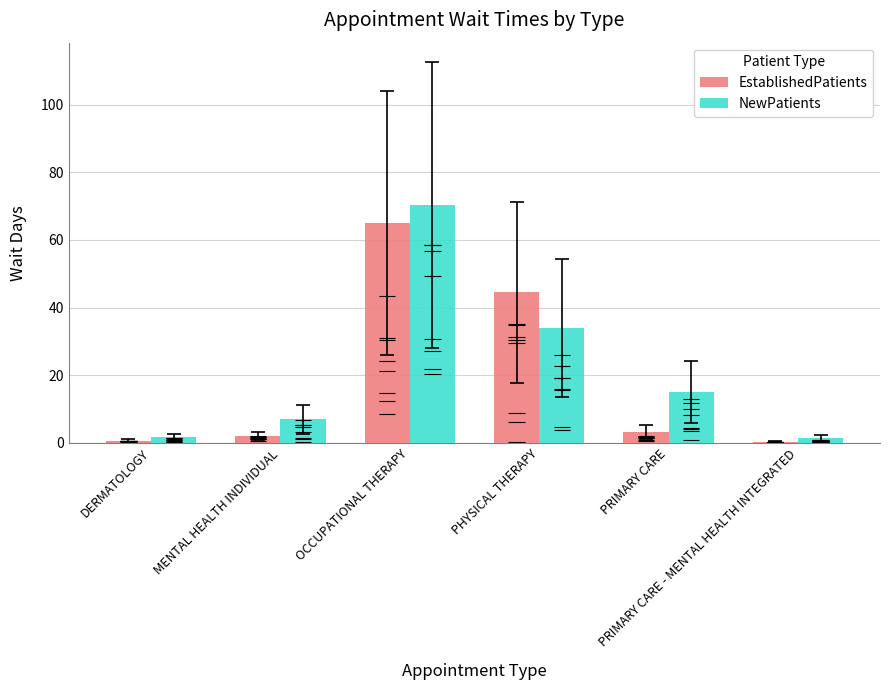

Reading left to right, what are all the values shown in this chart?

EstablishedPatients: DERMATOLOGY=0.7	MENTAL HEALTH INDIVIDUAL=2.0	OCCUPATIONAL THERAPY=65.0	PHYSICAL THERAPY=44.5	PRIMARY CARE=3.3	PRIMARY CARE - MENTAL HEALTH INTEGRATED=0.4
NewPatients: DERMATOLOGY=1.7	MENTAL HEALTH INDIVIDUAL=7.0	OCCUPATIONAL THERAPY=70.4	PHYSICAL THERAPY=34.0	PRIMARY CARE=15.1	PRIMARY CARE - MENTAL HEALTH INTEGRATED=1.4